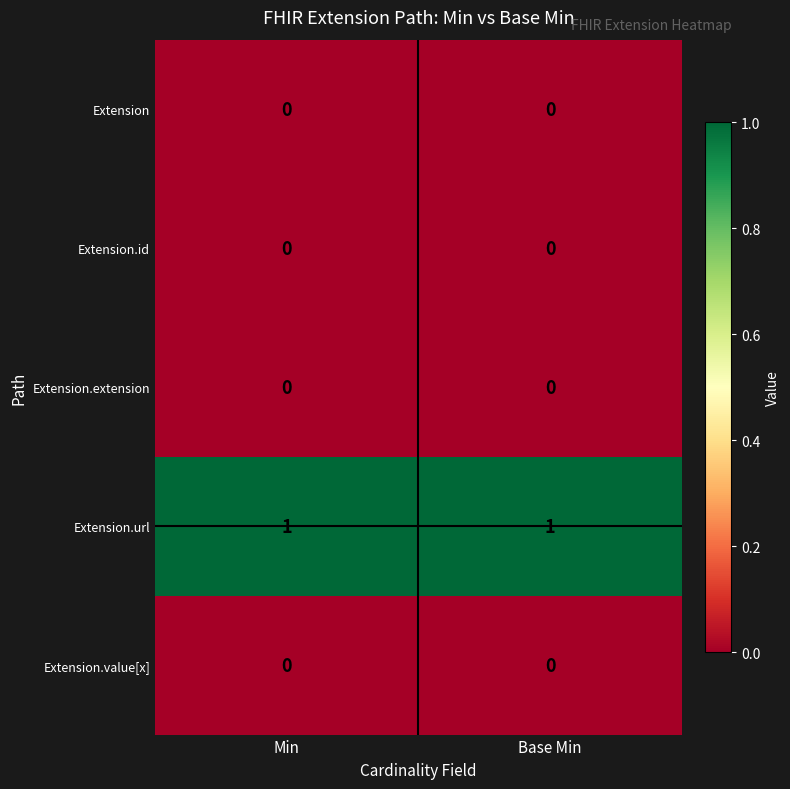

True or false: Extension.extension has a value of 0 at Base Min.

True